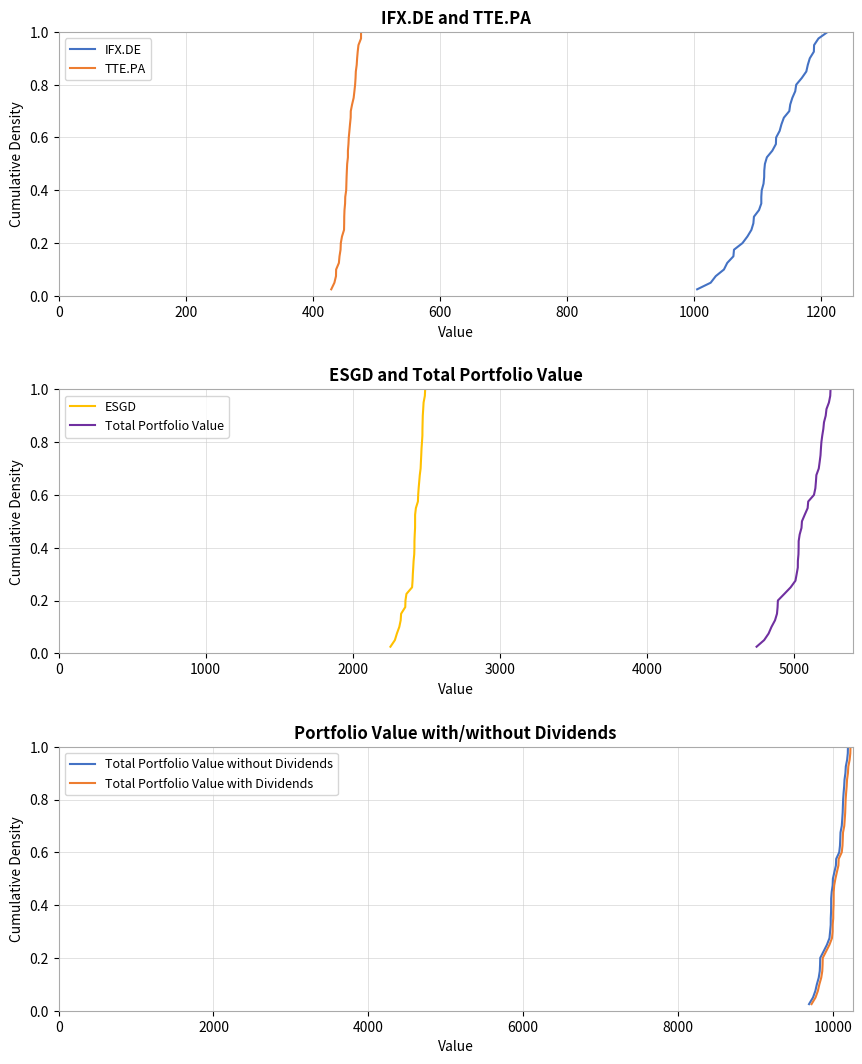

True or false: Total Portfolio Value with Dividends and IFX.DE cross at least once.

False